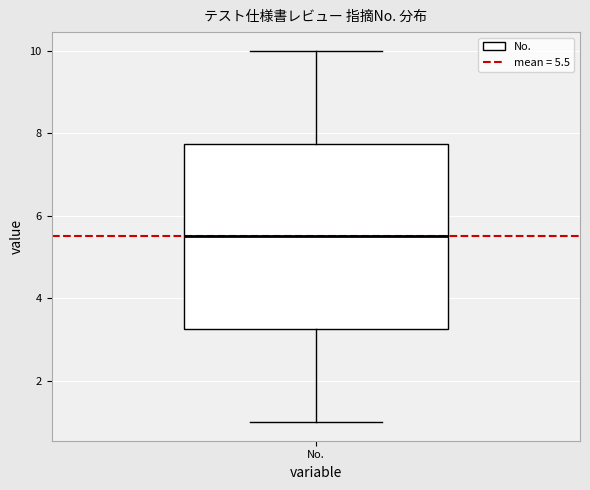

Read this box plot against the y-axis: the position of the median line, the range covered by the box, and the ends of both whiskers. The values are not printed on the chart, so give them approximately, as read against the axis.

median 5.6, box 3.2 to 7.8, whiskers 1.0 to 10.0